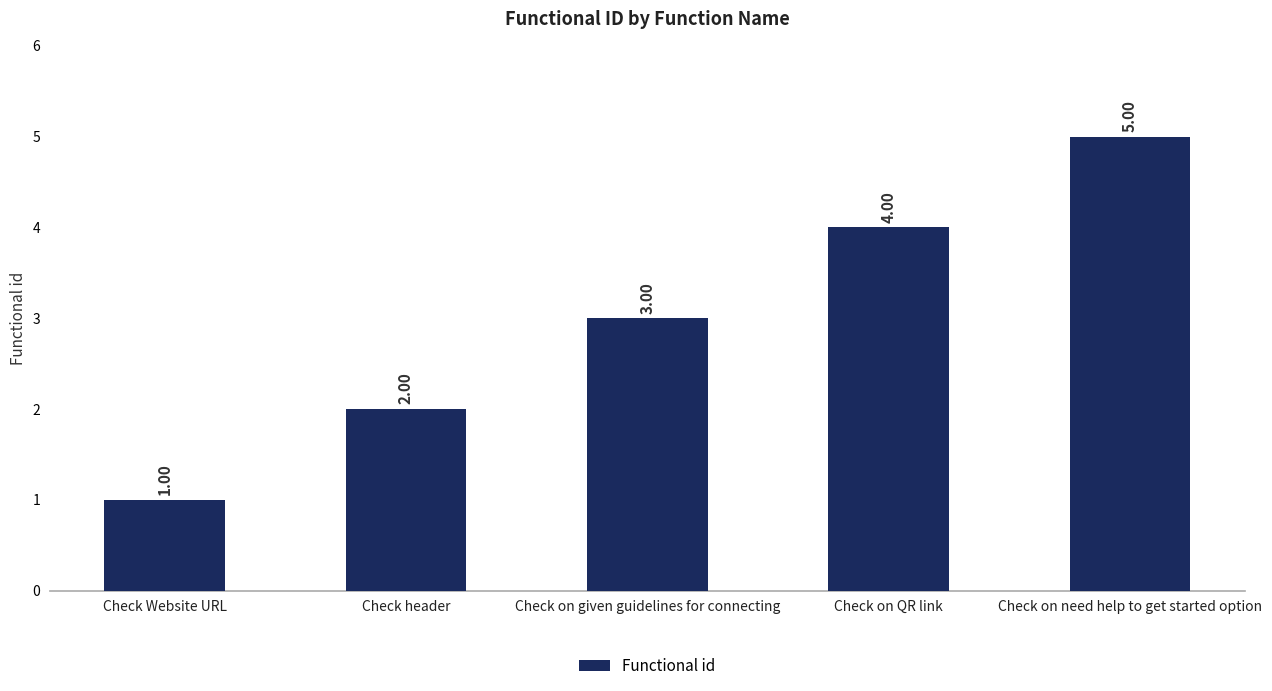

What is the sum of all values?

15